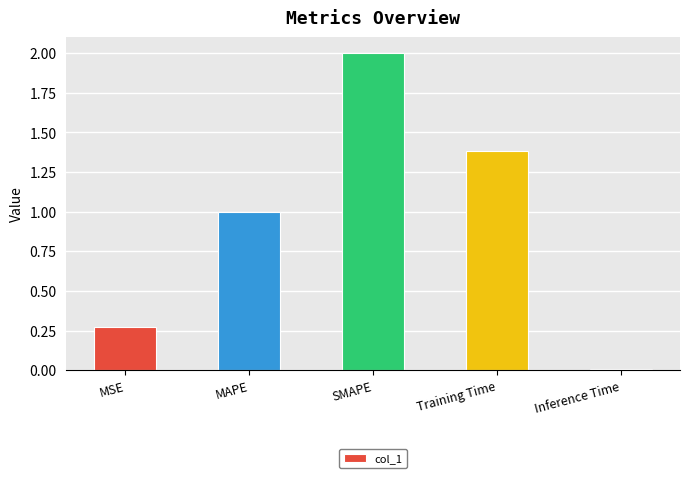

At which category does the chart reach its minimum across all series?

Inference Time